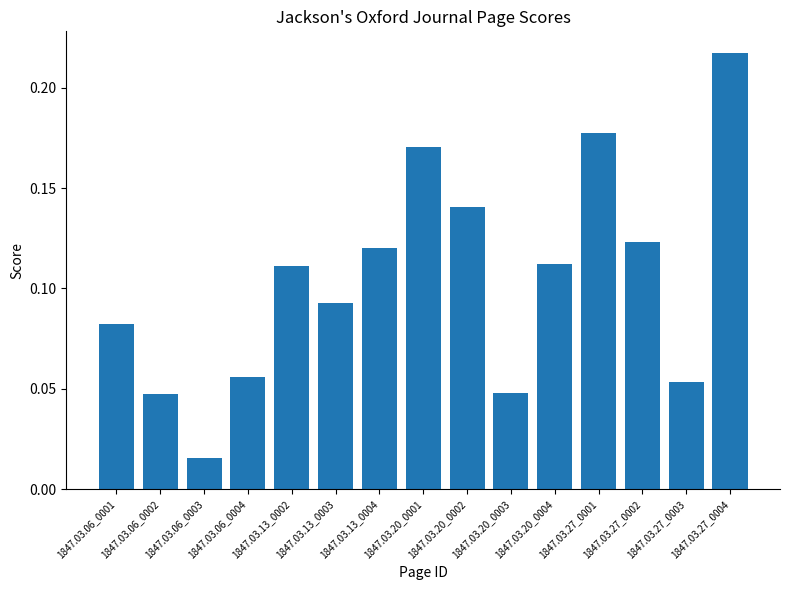

What position from the left is 1847.03.27_0001?

12